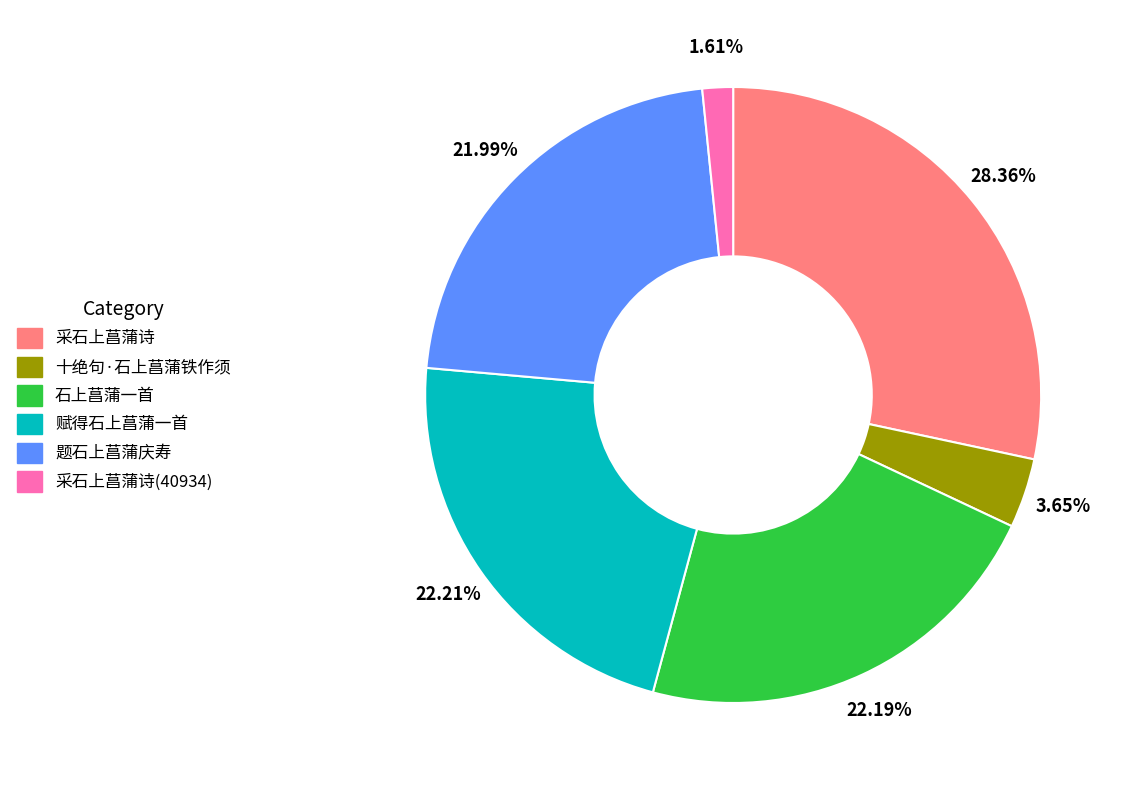

Is there any slice that represents more than half of the pie?

No